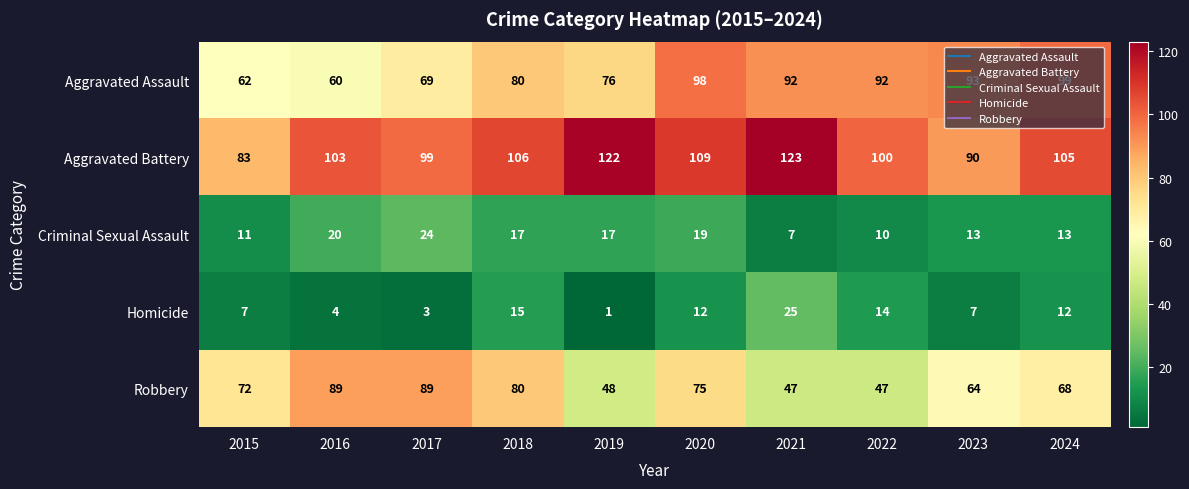

What is the difference between the highest and lowest values at 2019?

121